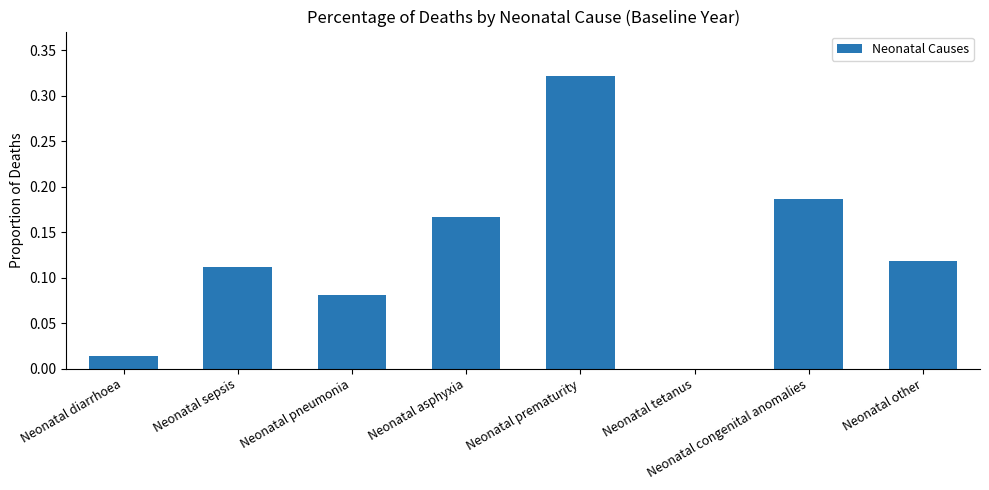

What is the sum of all values?

1.0